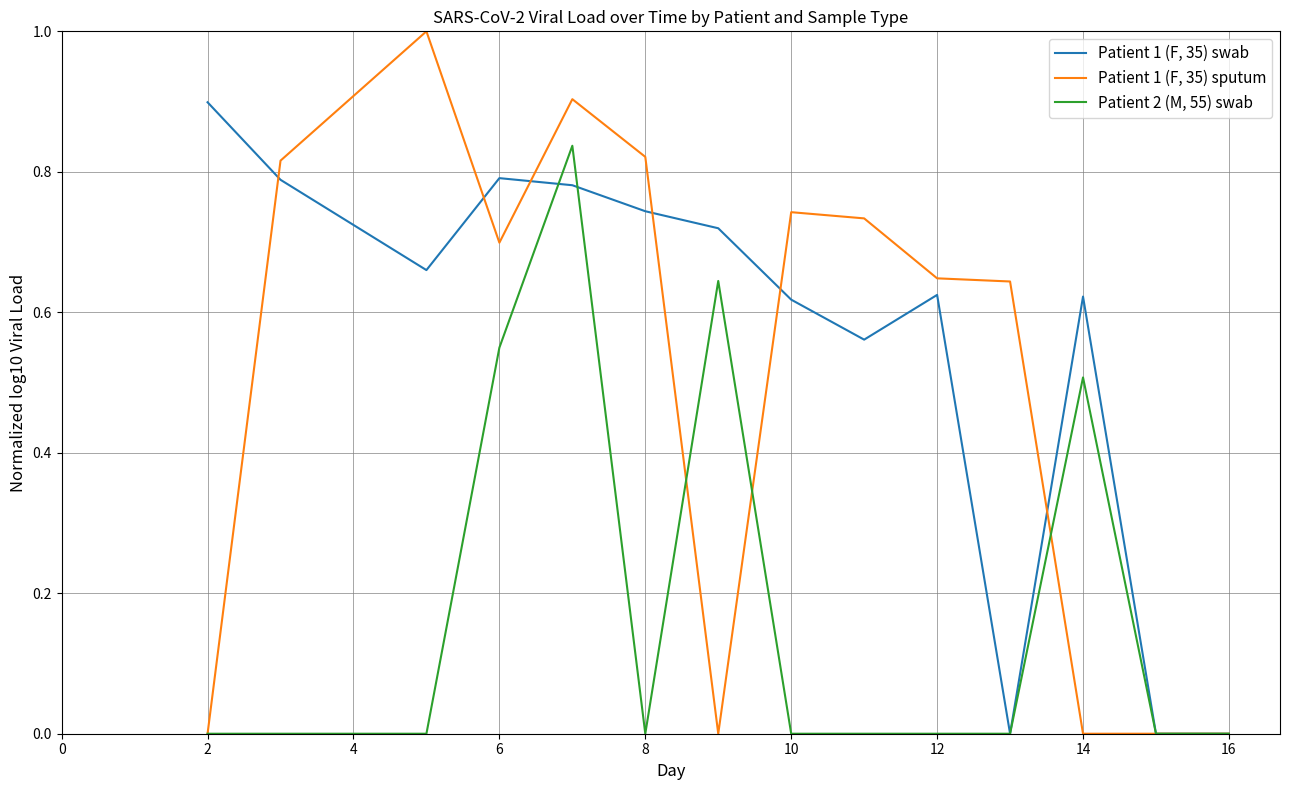

Which series has the largest total across all categories?

Patient 1 (F, 35) swab